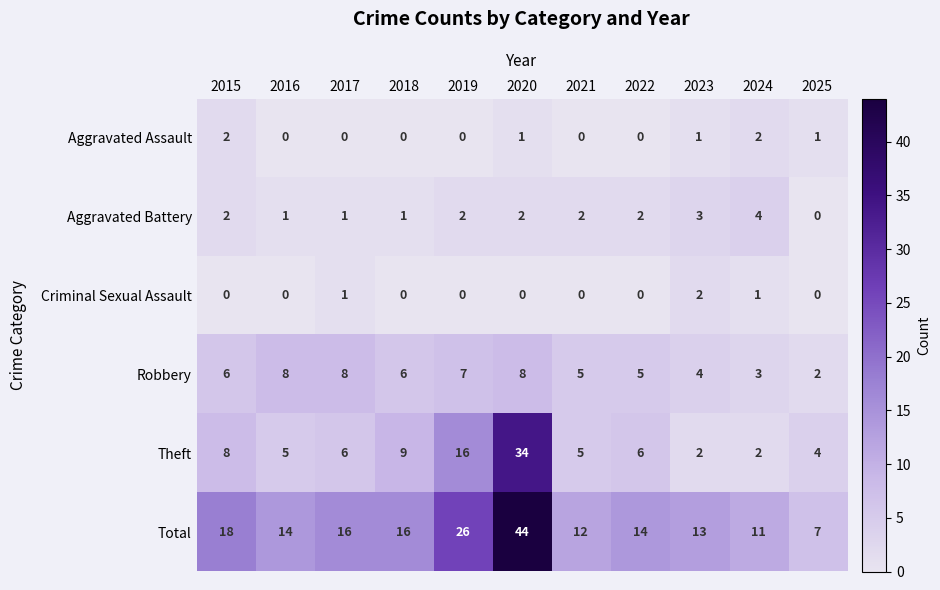

What is the sum of all Theft values?

97